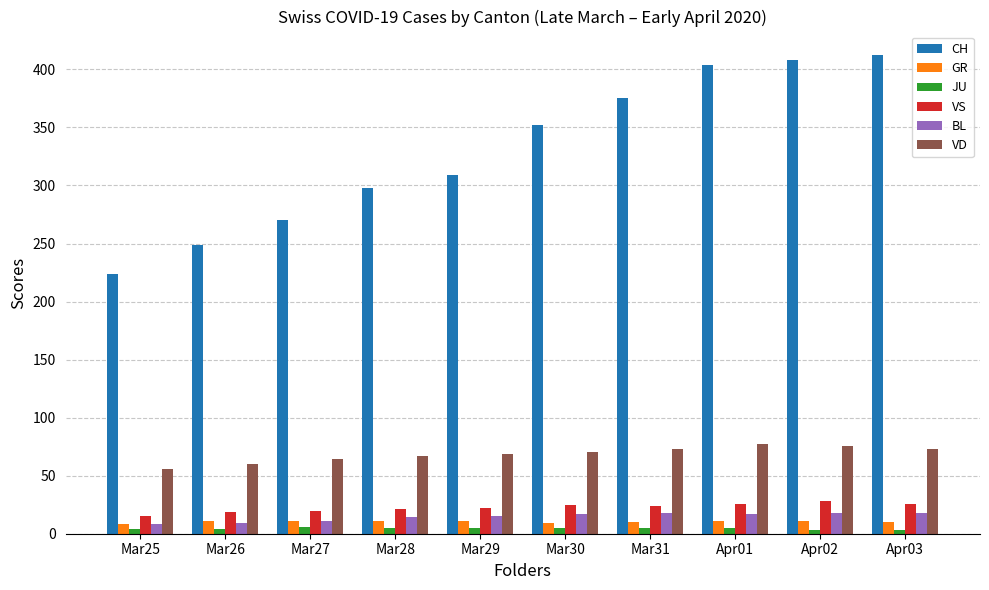

Is it true that CH equals 249 at Mar26?

True